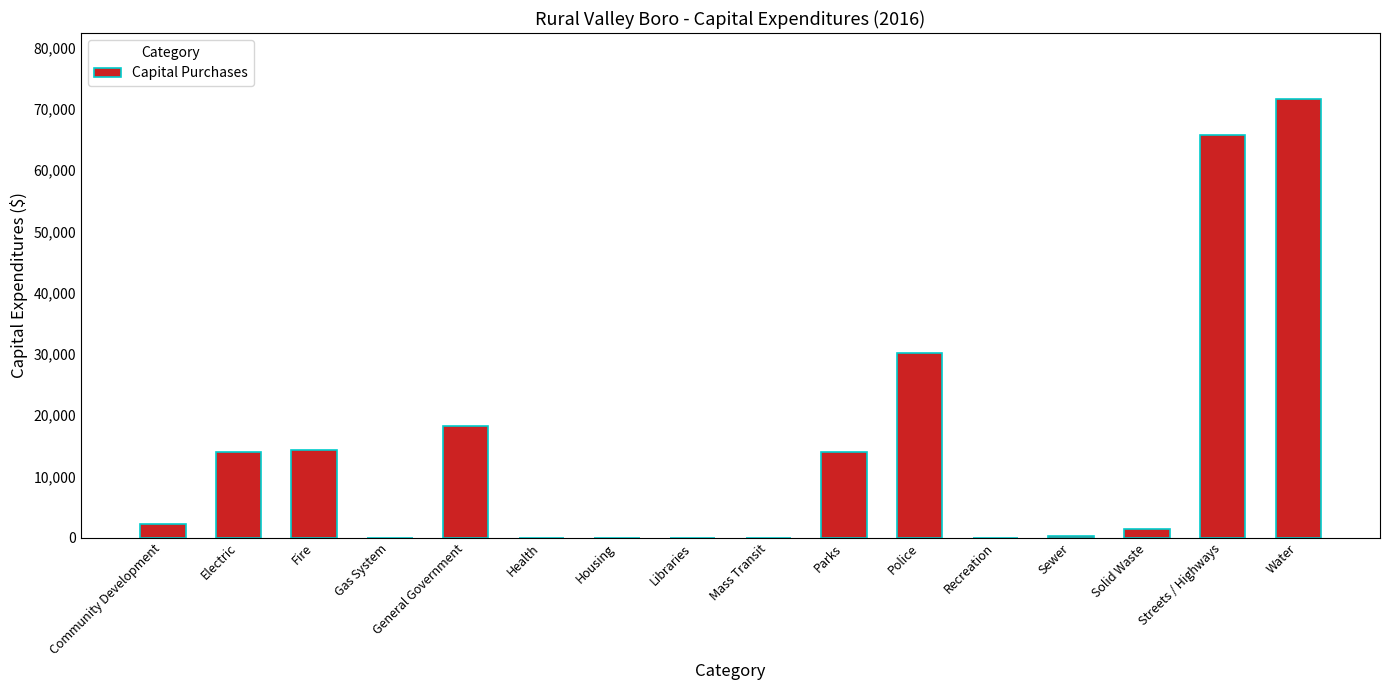

Approximately how many times larger is the value at Water compared to Parks?

5.1